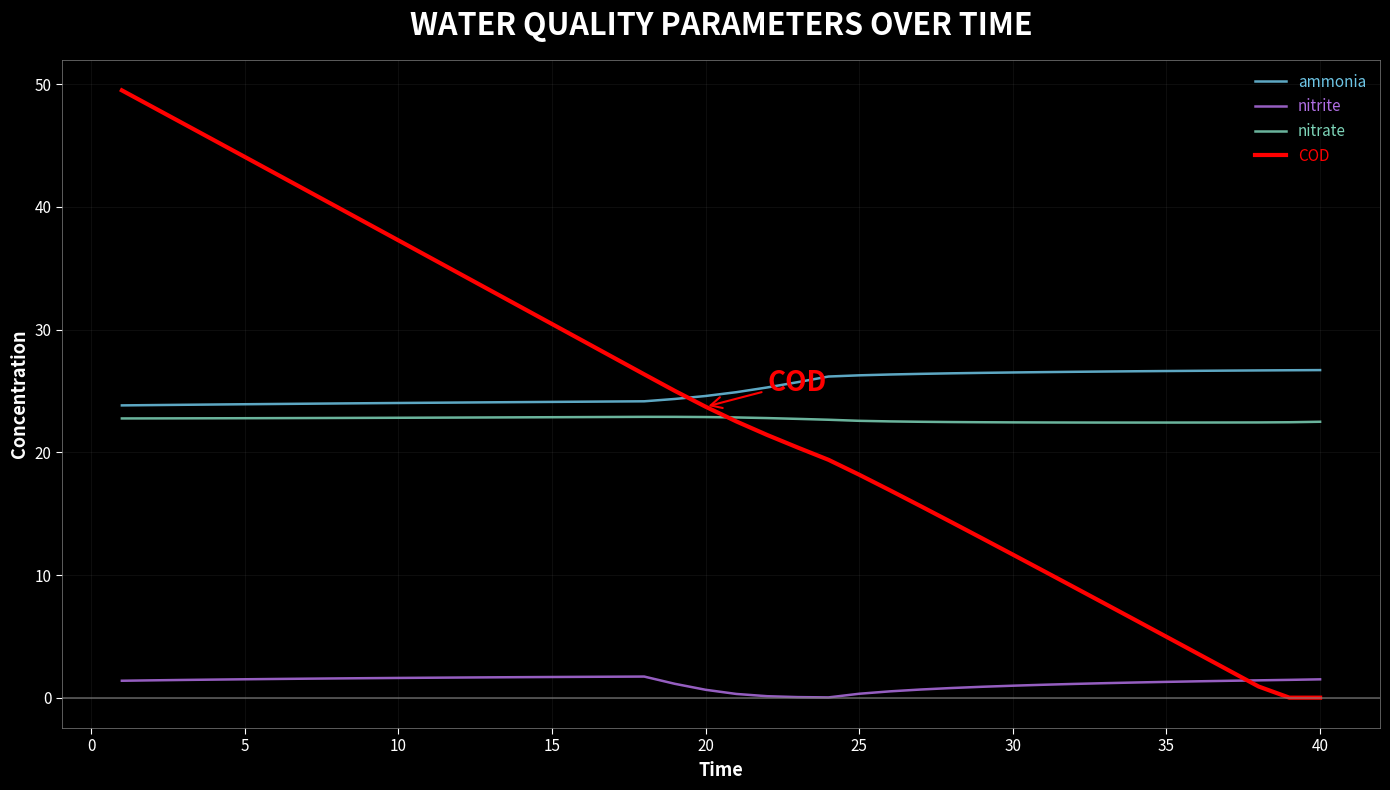

What is the average value of the nitrite series?

1.2